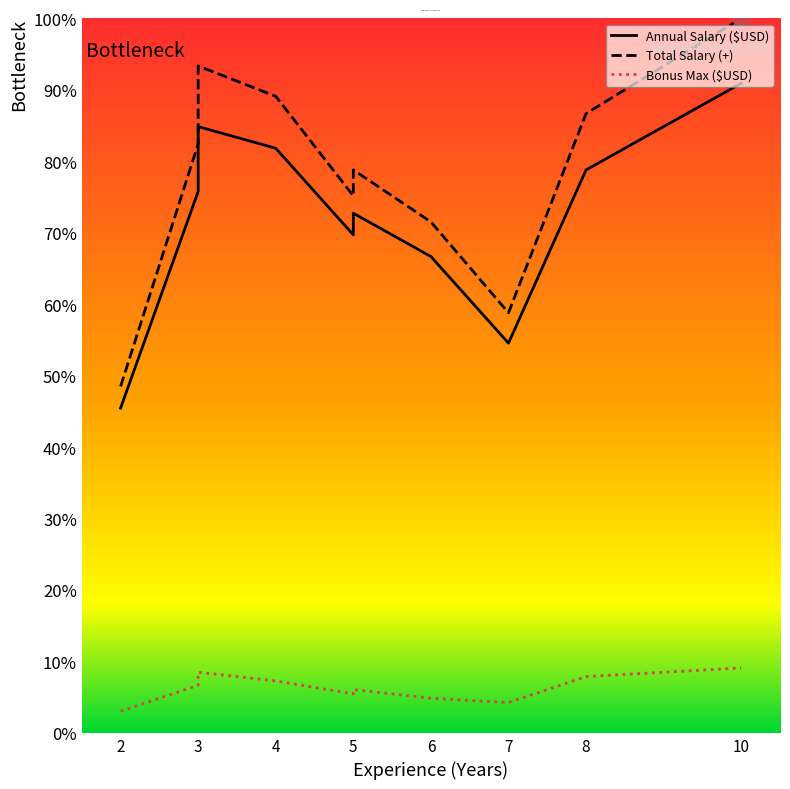

What are all the series names shown in the legend?

Annual Salary ($USD), Total Salary (+), Bonus Max ($USD)